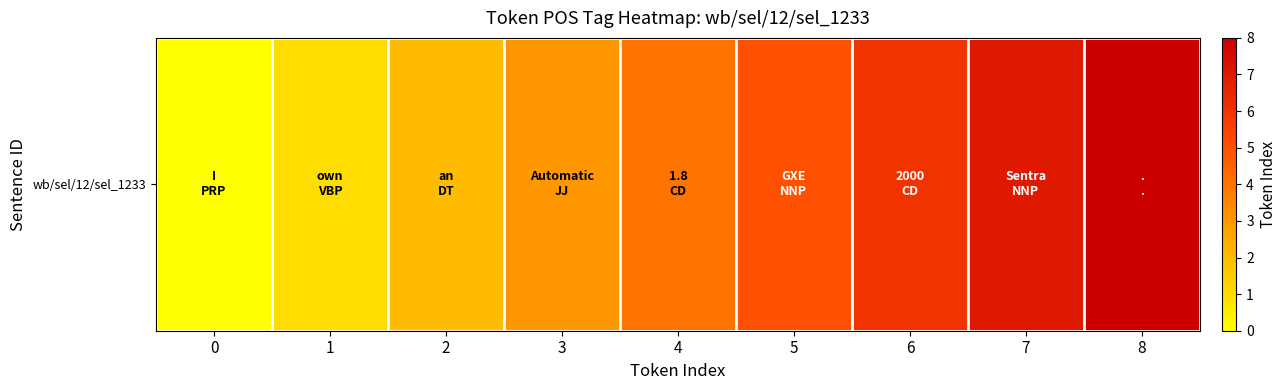

Reading left to right, transcribe all the data shown in this chart.

0=0	1=1	2=2	3=3	4=4	5=5	6=6	7=7	8=8